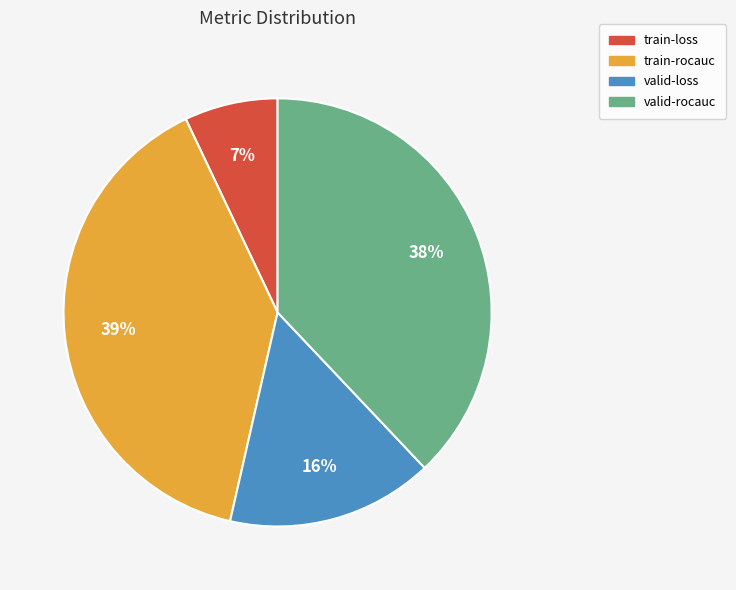

Does train-loss account for over 50% of the chart?

No